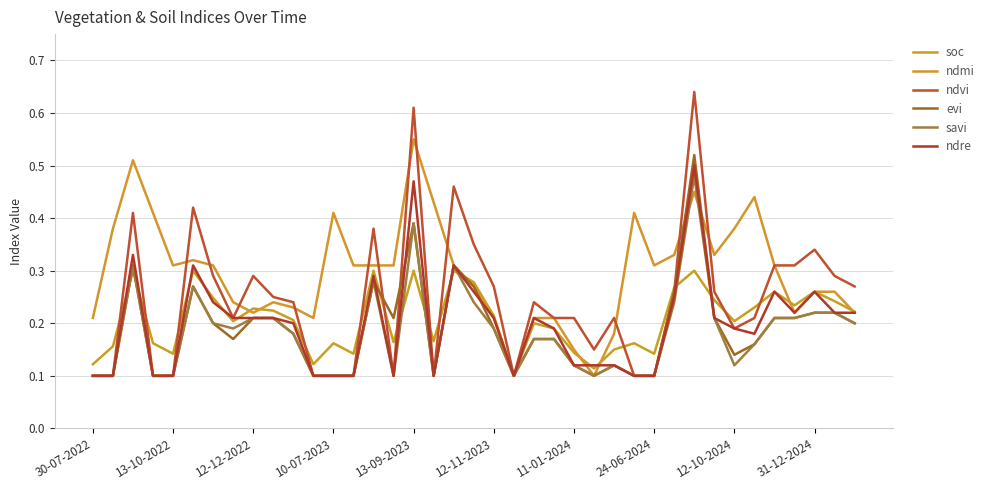

True or false: soc and savi cross at least once.

True